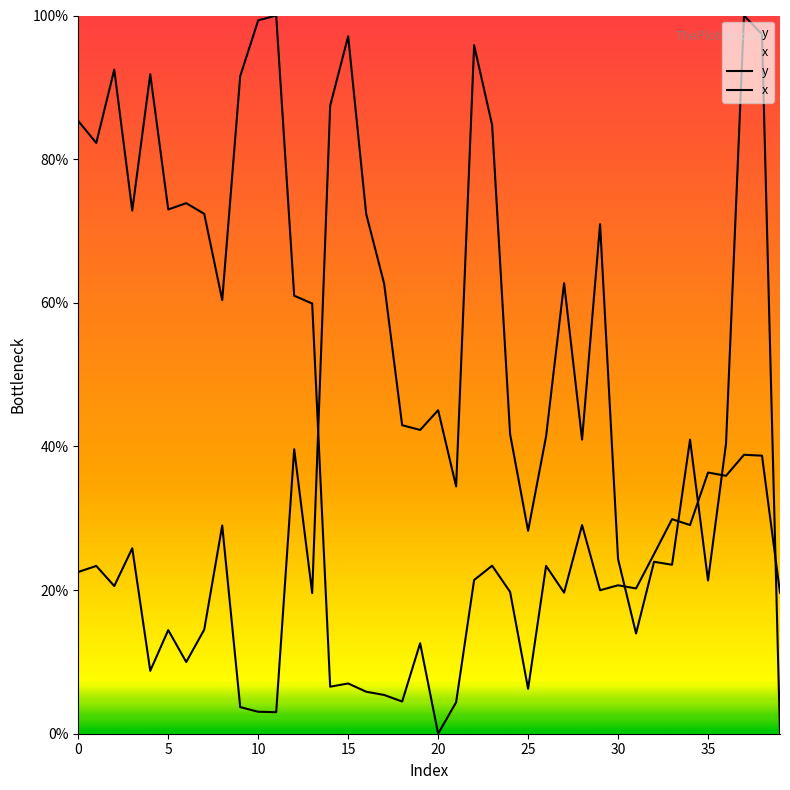

After their last crossing, which series has the higher values: x or y?

x